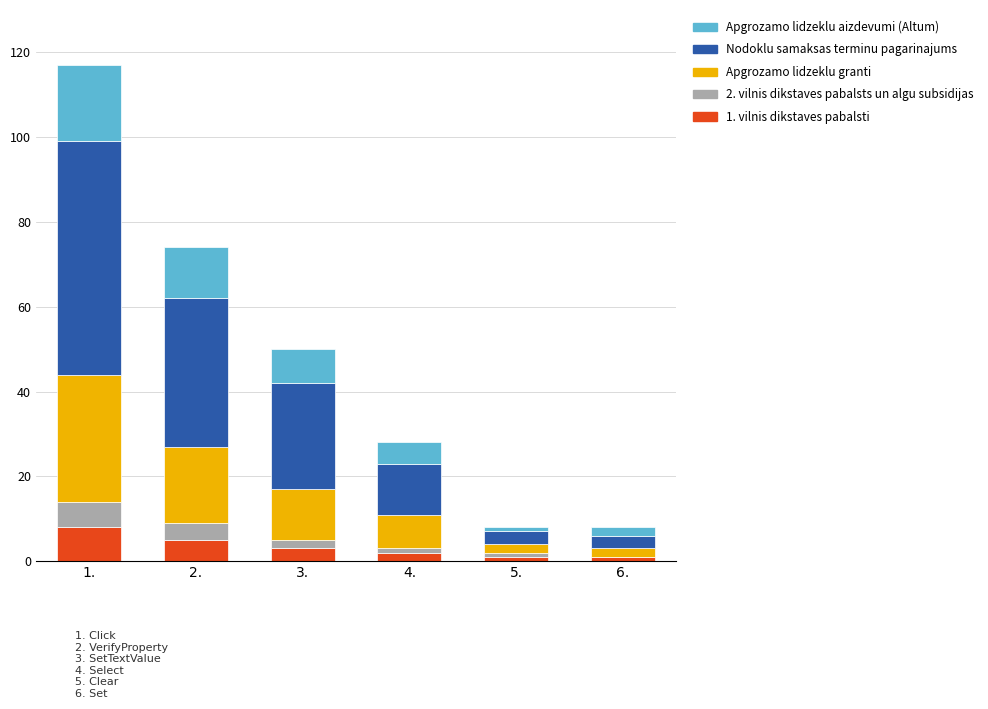

At which category is the sum across all series the highest?

1.